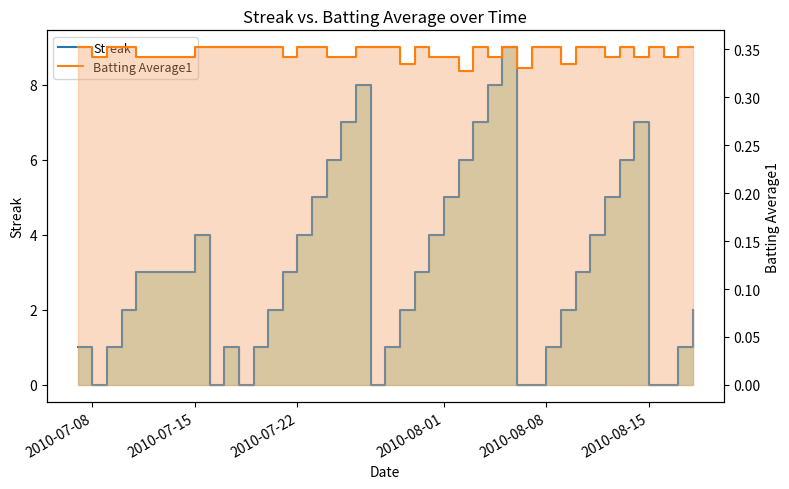

True or false: Streak line has more than 2 interior local peaks.

True